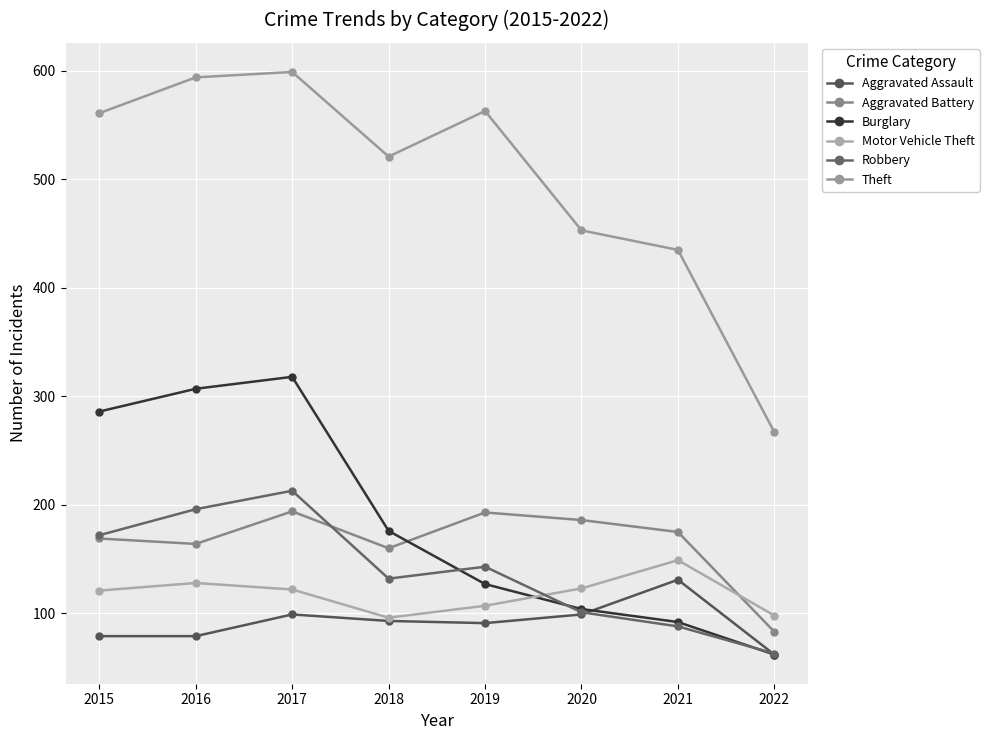

Which series has the widest spread of values?

Theft